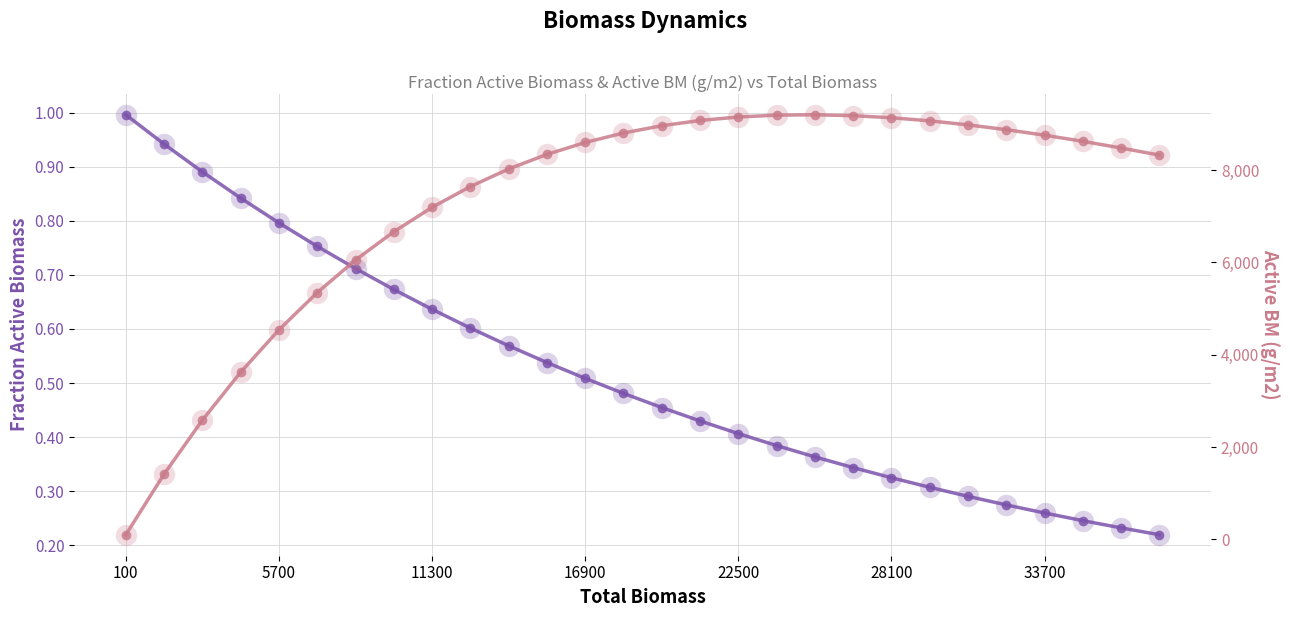

True or false: Activ BM (g/m2) and Fraction Active Biomass intersect in this chart.

False